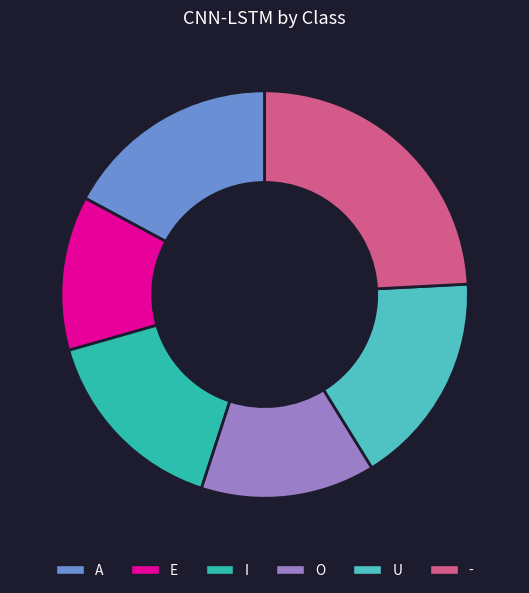

True or false: E accounts for 18% of the total.

False